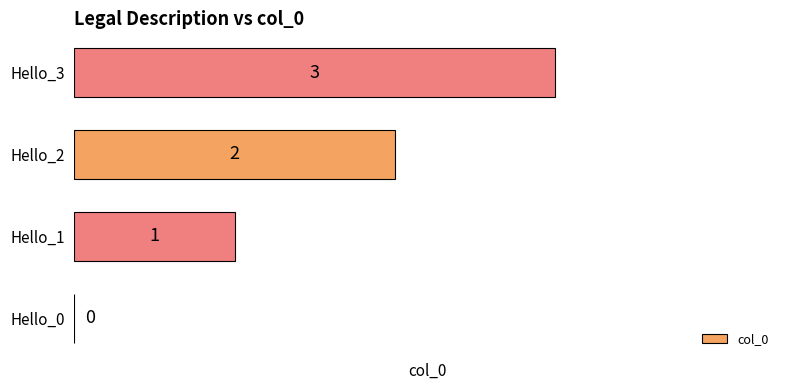

Does the chart contain stacked bars?

No